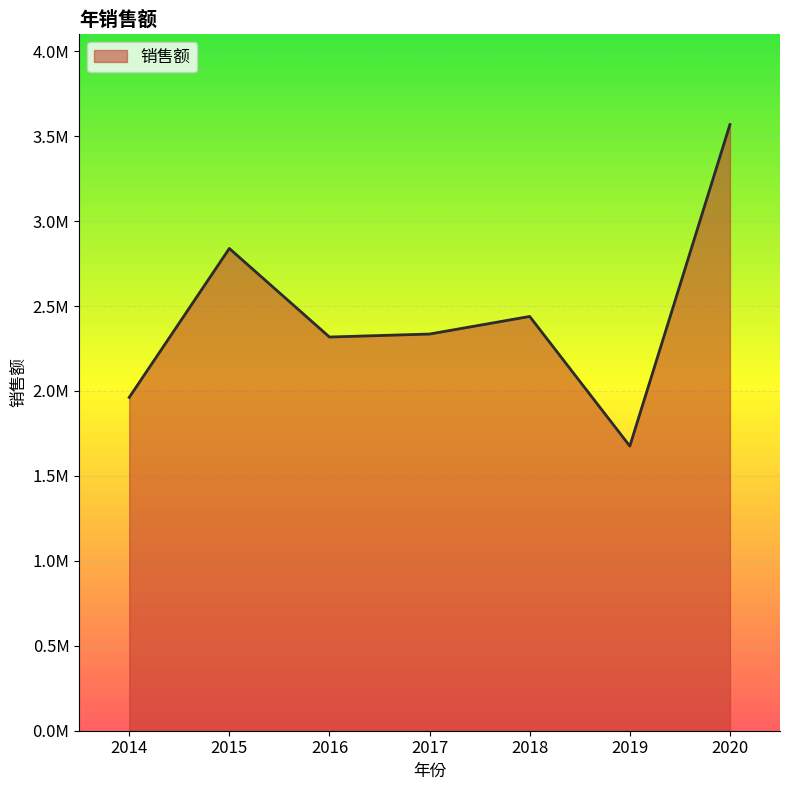

Does the chart display data point markers on the line(s)?

No